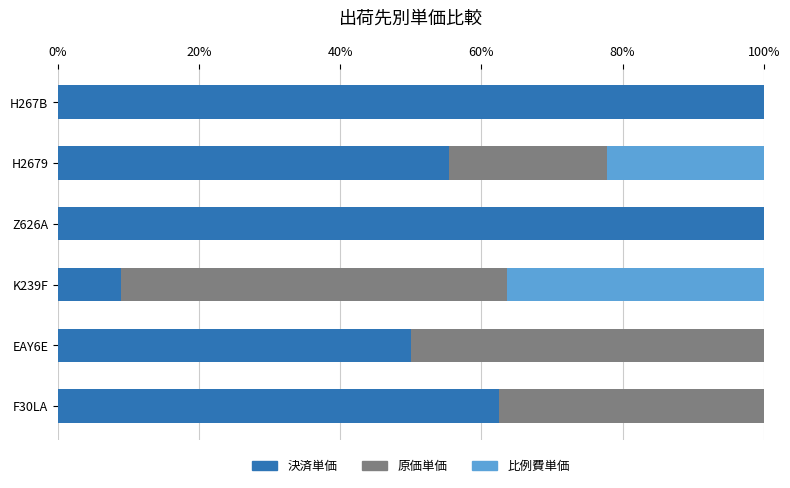

The value of 決済単価 at F30LA is 91.1. True or false?

False